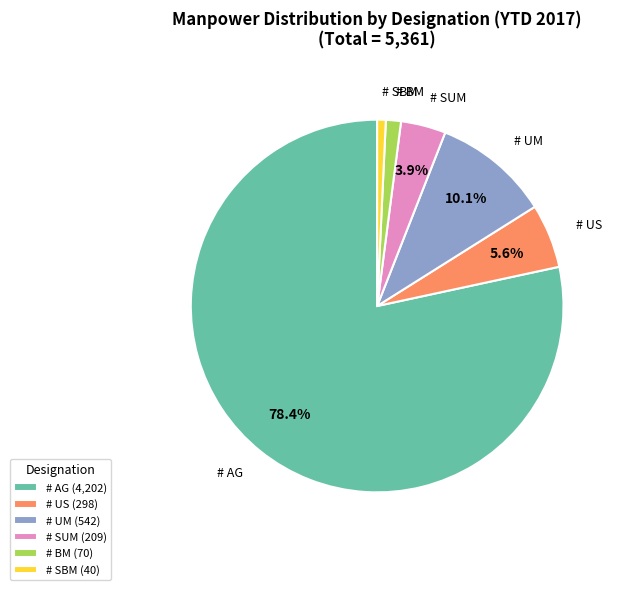

To the nearest percent, what percentage of the pie is # US?

6%